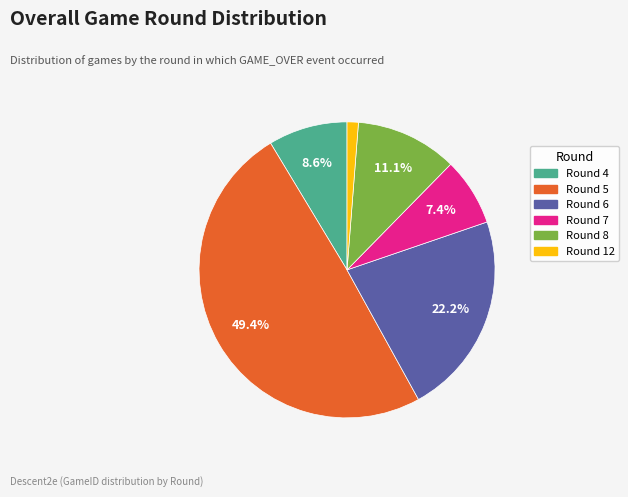

Rank the categories by value from lowest to highest.

Round 12, Round 7, Round 4, Round 8, Round 6, Round 5